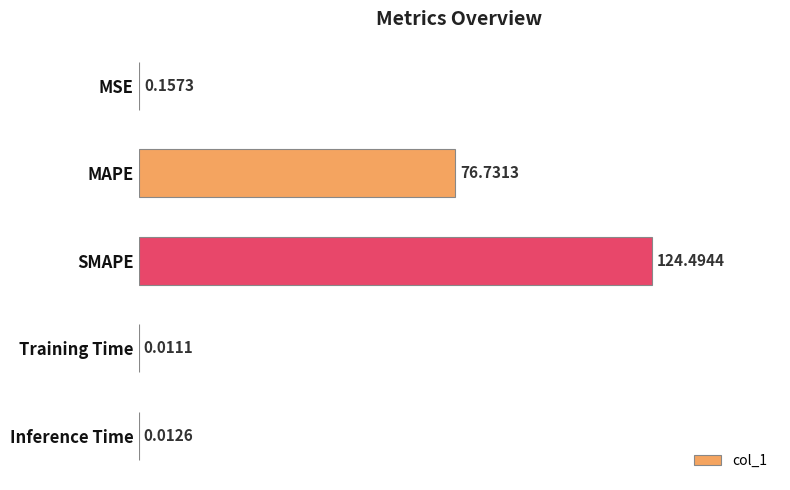

What is the change in value from MSE to SMAPE?

+124.3